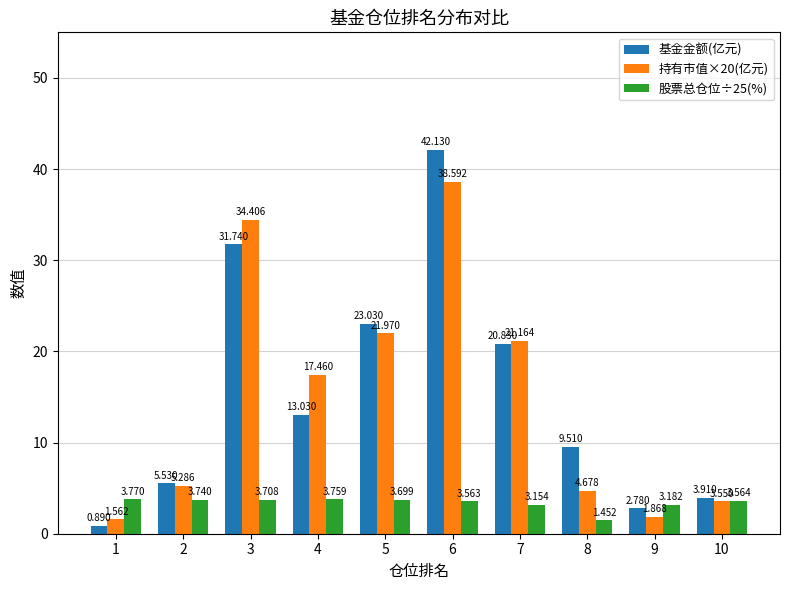

Is the value of 基金金额(亿元) at 5 greater than the value of 股票总仓位÷25(%) at 9?

Yes